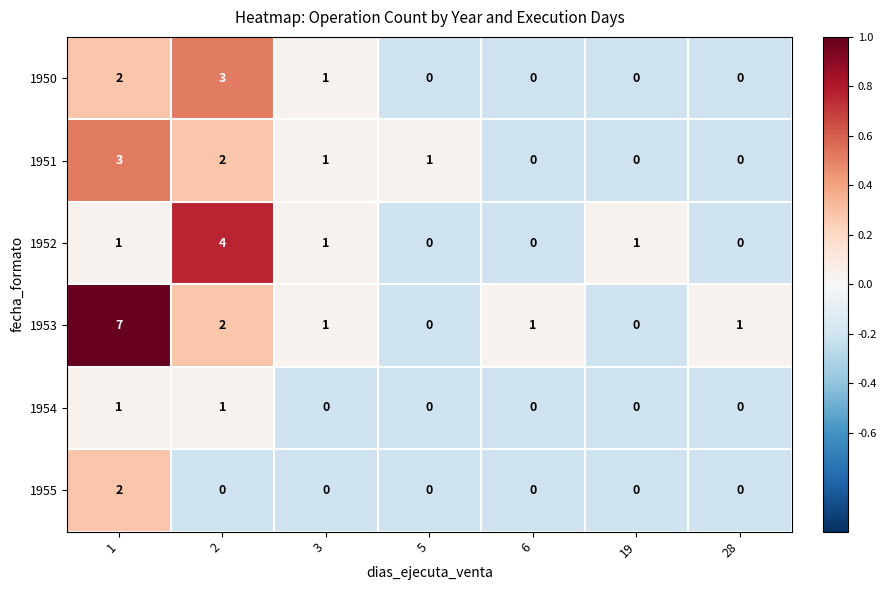

The 1954 series shows 1 at 1. True or false?

True